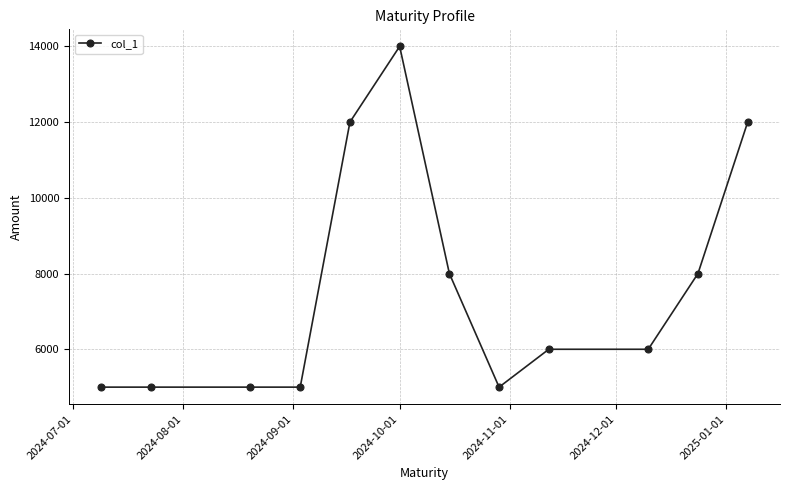

What is the difference between the second highest and second lowest values?

7000